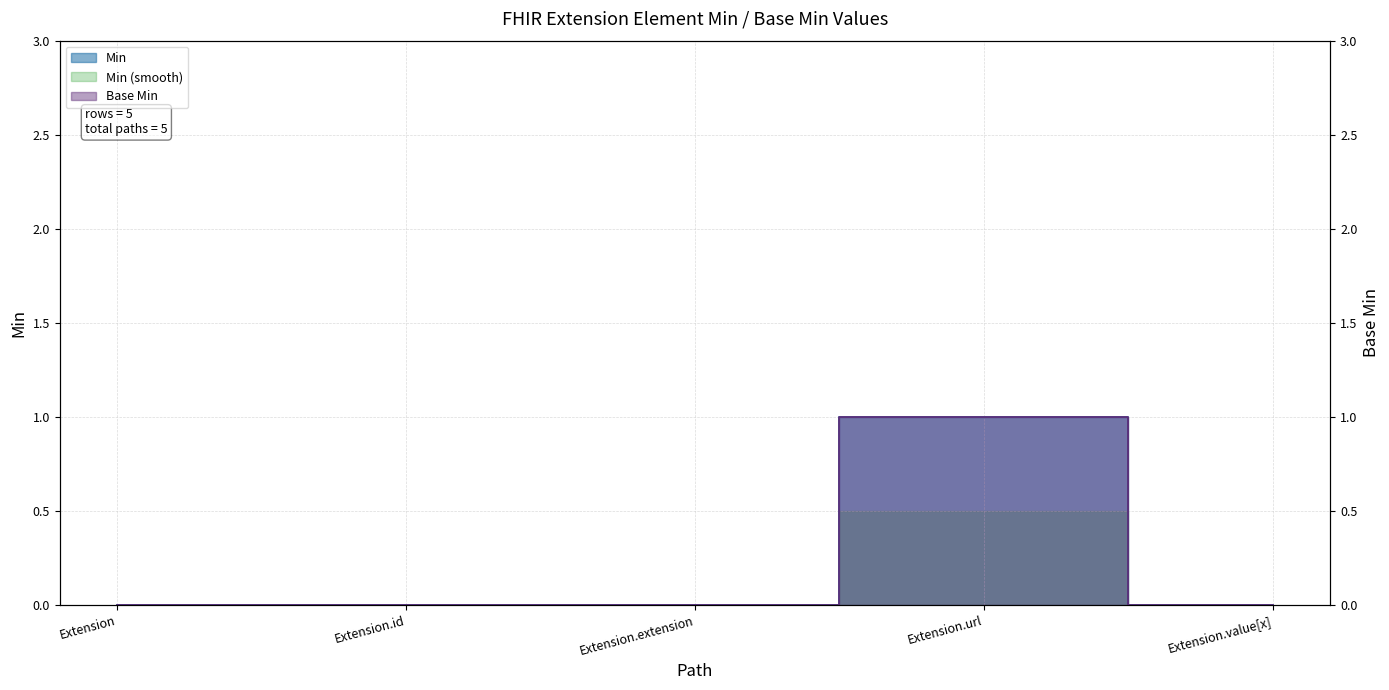

Where is the first local maximum for Base Min?

Extension.url